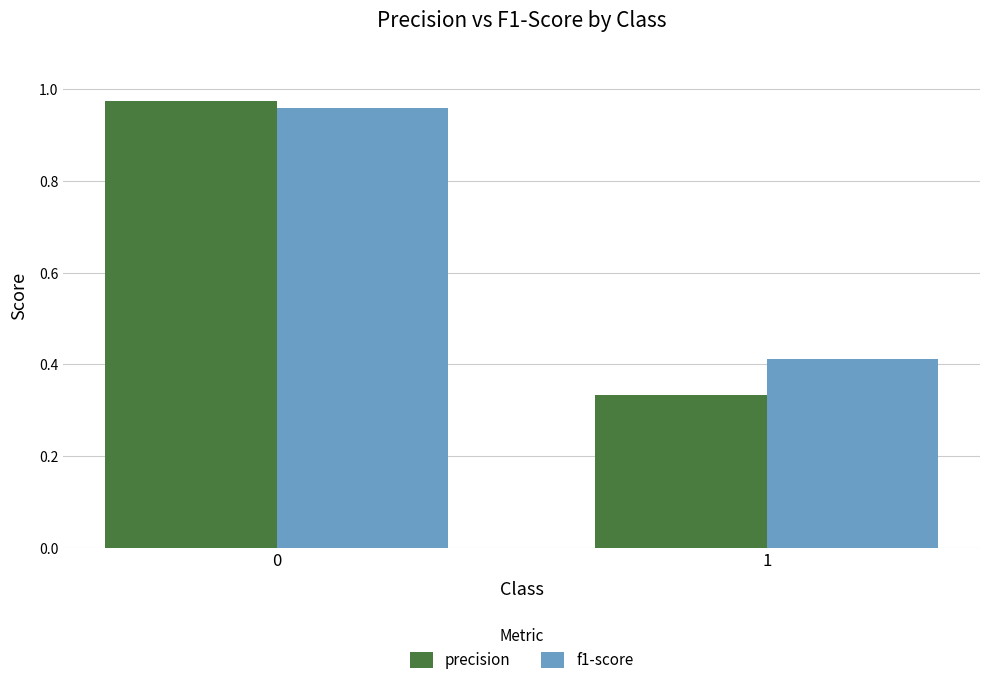

Rank the series by their average value, from lowest to highest.

precision, f1-score